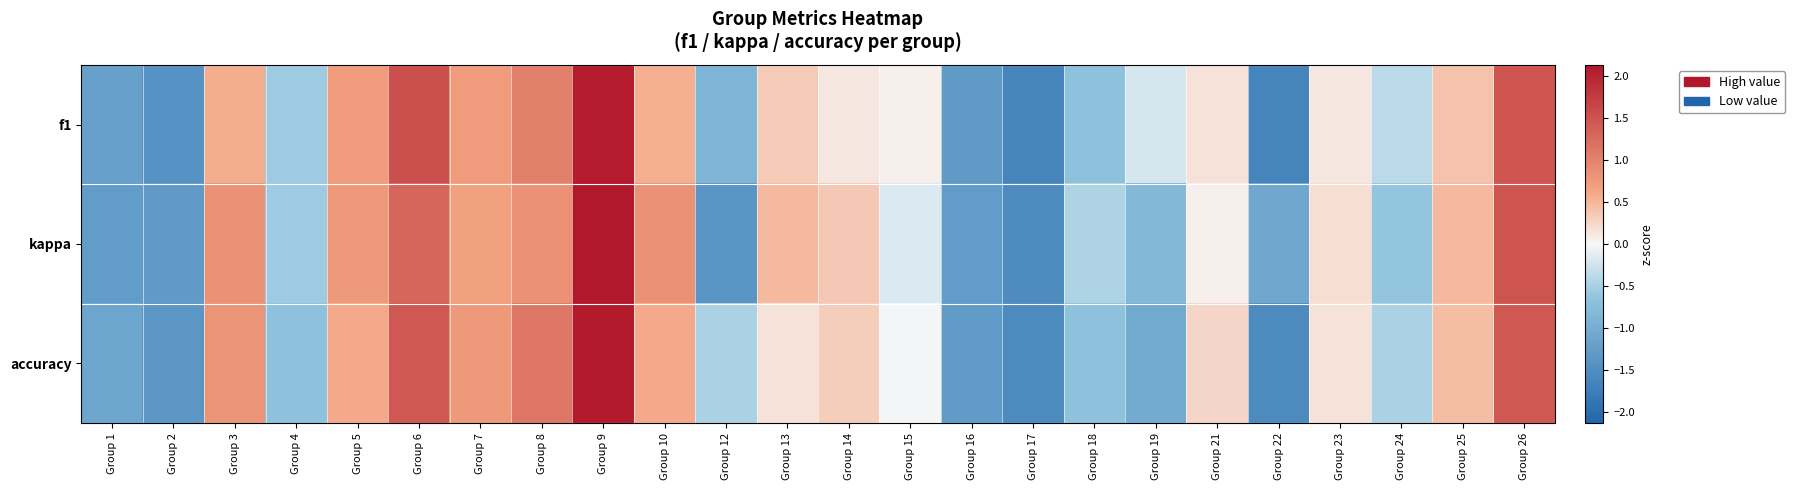

What is the maximum value shown in the chart?

2.1